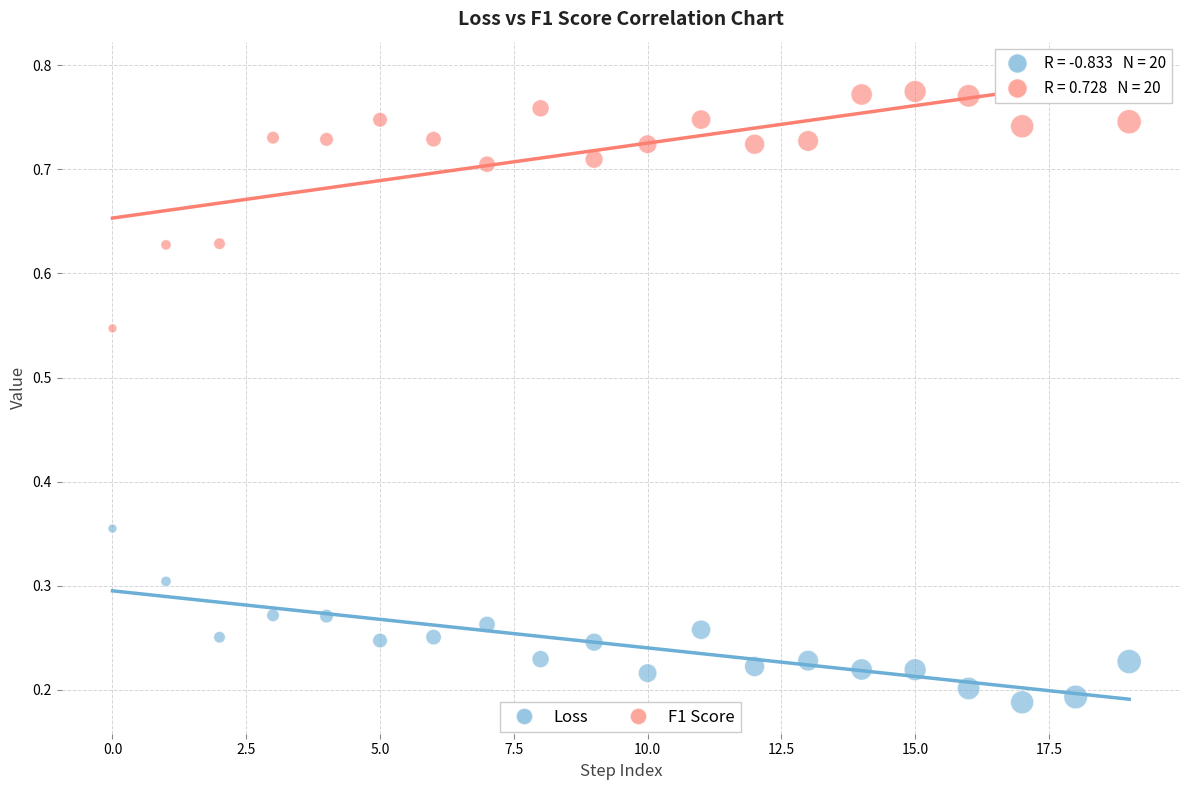

Which series reaches the maximum Y coordinate?

F1 Score